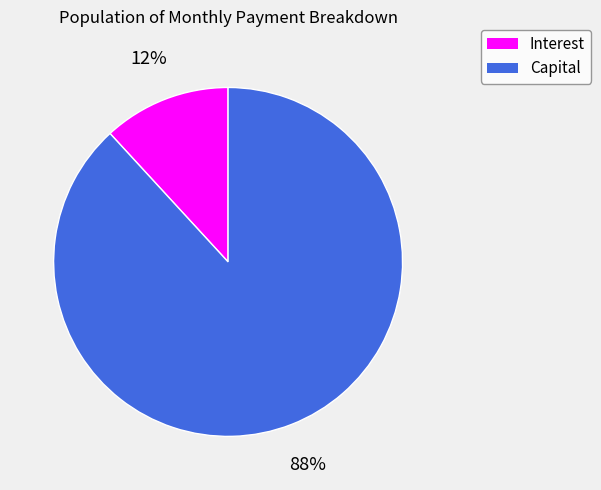

How many slices are in this pie chart?

2